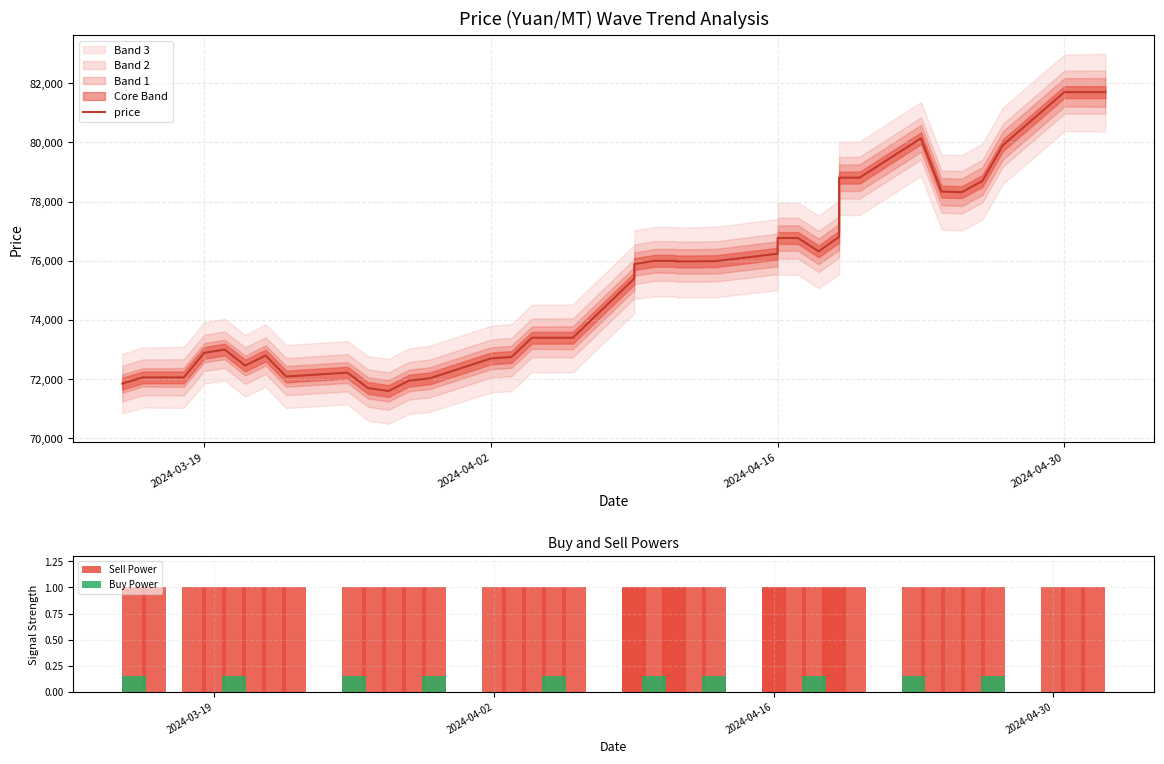

Reading left to right, what are all the values shown in this chart?

price: 71850.0	72060.0	72060.0	72890.0	73000.0	72460.0	72800.0	72090.0	72220.0	71700.0	71600.0	71950.0	72025.0	72700.0	72750.0	73400.0	73400.0	73400.0	75400.0	75890.0	76000.0	76000.0	75980.0	75980.0	75990.0	76240.0	76770.0	76770.0	76320.0	76810.0	78810.0	78810.0	80140.0	78340.0	78320.0	78700.0	79910.0	81700.0	81700.0	81700.0
Sell Power: 1.0	1.0	1.0	1.0	1.0	1.0	1.0	1.0	1.0	1.0	1.0	1.0	1.0	1.0	1.0	1.0	1.0	1.0	1.0	1.0	1.0	1.0	1.0	1.0	1.0	1.0	1.0	1.0	1.0	1.0	1.0	1.0	1.0	1.0	1.0	1.0	1.0	1.0	1.0	1.0
Buy Power: 0.1	0.0	0.0	0.0	0.1	0.0	0.0	0.0	0.1	0.0	0.0	0.0	0.1	0.0	0.0	0.0	0.1	0.0	0.0	0.0	0.1	0.0	0.0	0.0	0.1	0.0	0.0	0.0	0.1	0.0	0.0	0.0	0.1	0.0	0.0	0.0	0.1	0.0	0.0	0.0